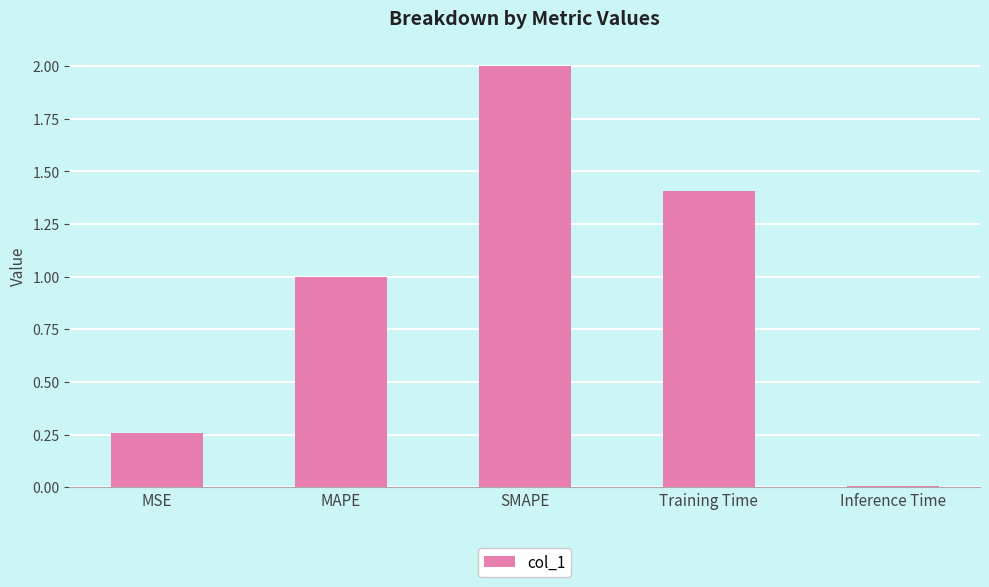

What is the sum of all values?

4.7